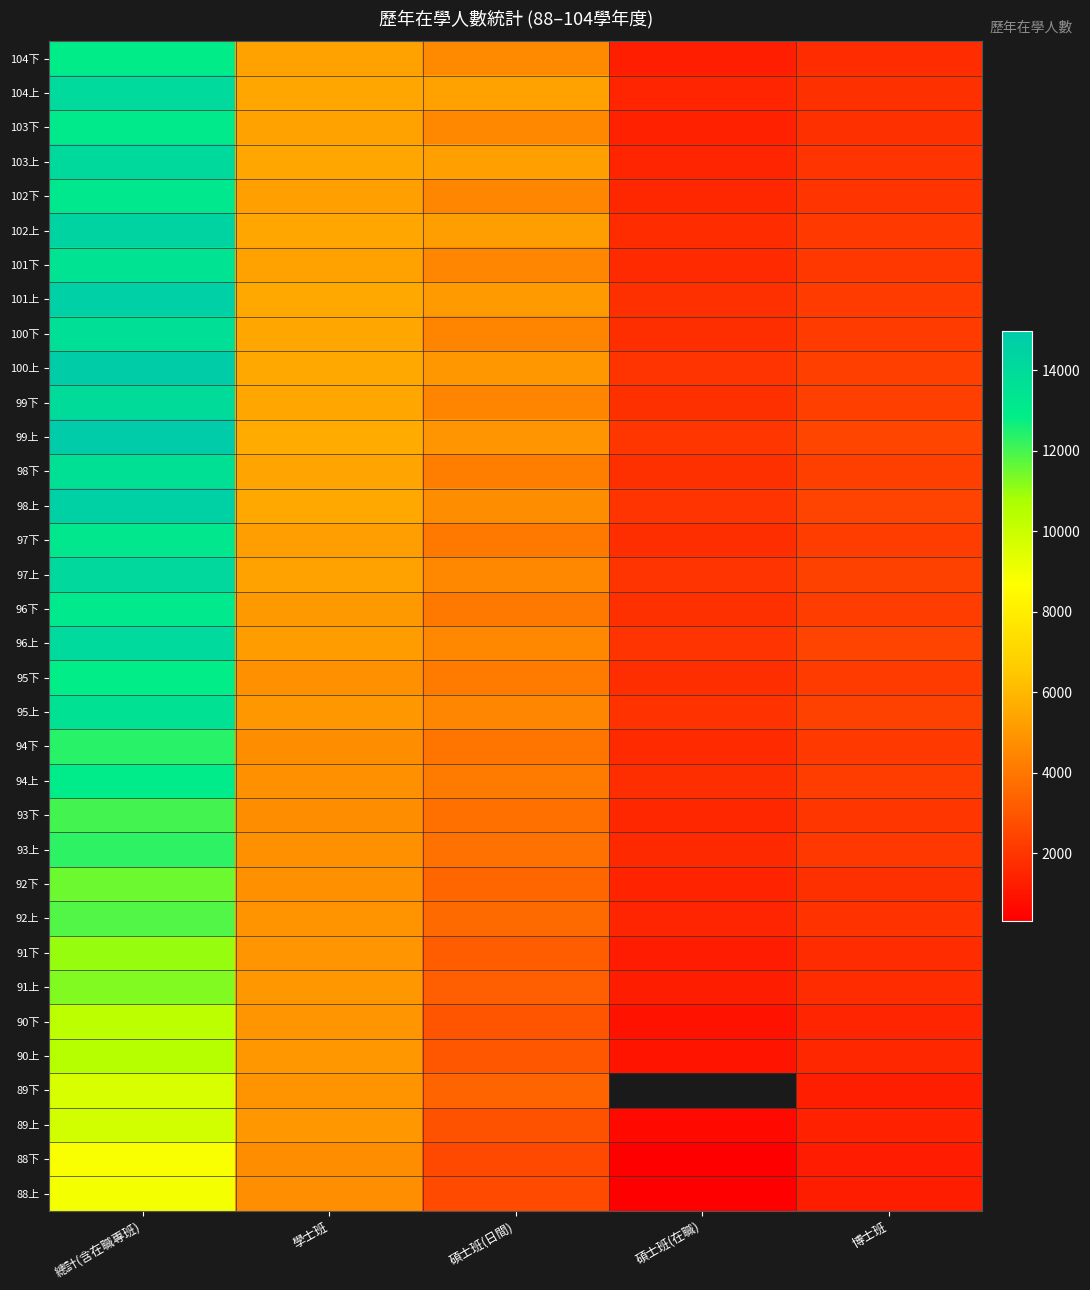

Where is 101上 nearest to the value 8220?

學士班